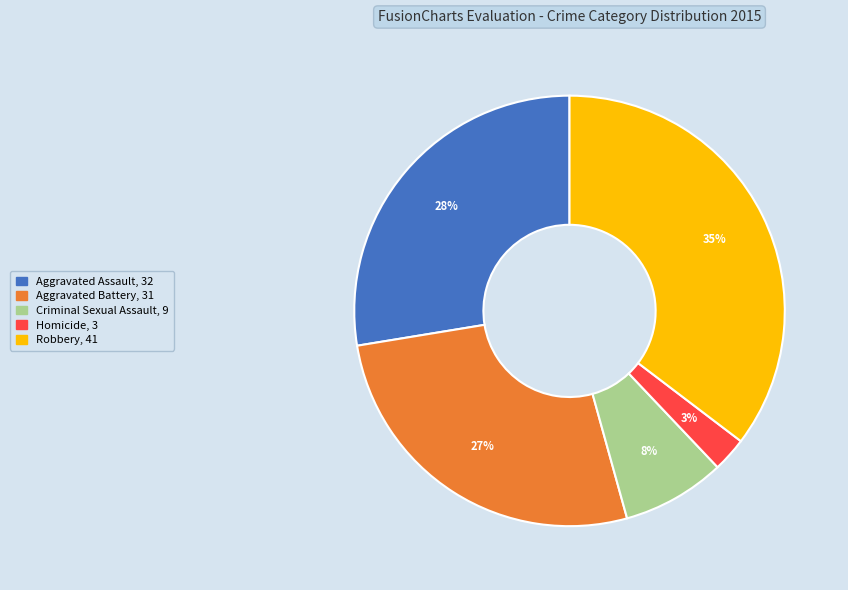

Rank the categories by value from highest to lowest.

Robbery, Aggravated Assault, Aggravated Battery, Criminal Sexual Assault, Homicide